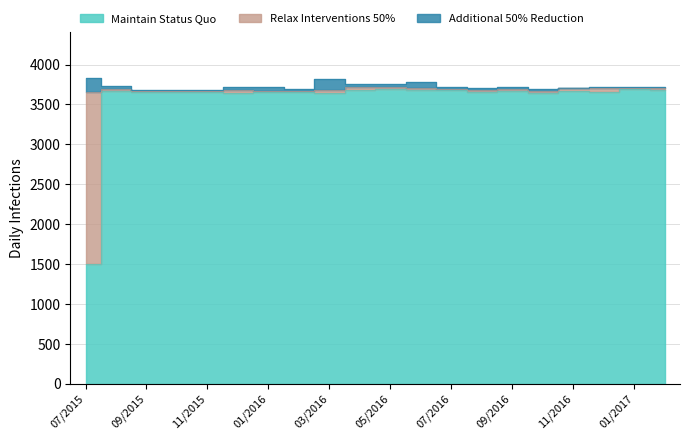

In Maintain Status Quo, how many points are lower than both neighbors (excluding endpoints)?

6